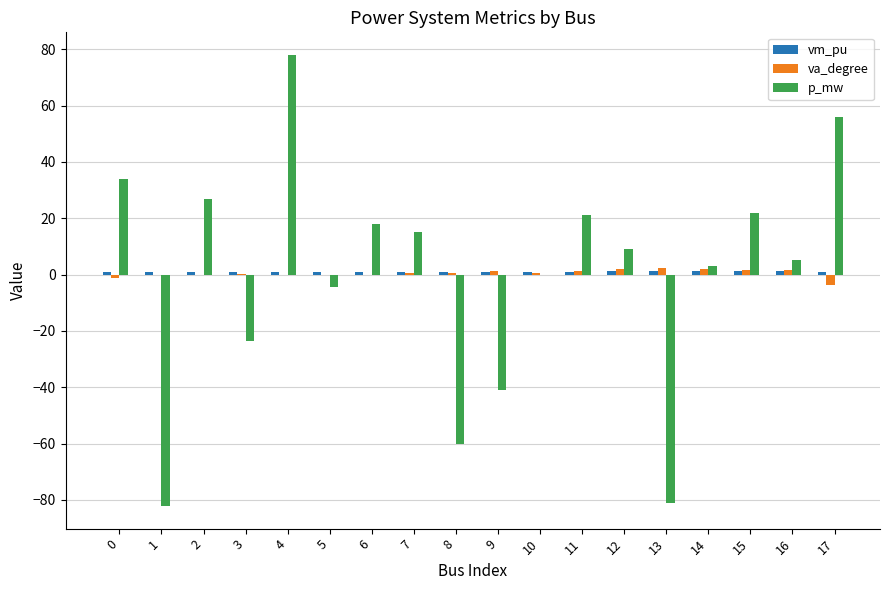

Which label corresponds to the largest value in the chart?

4